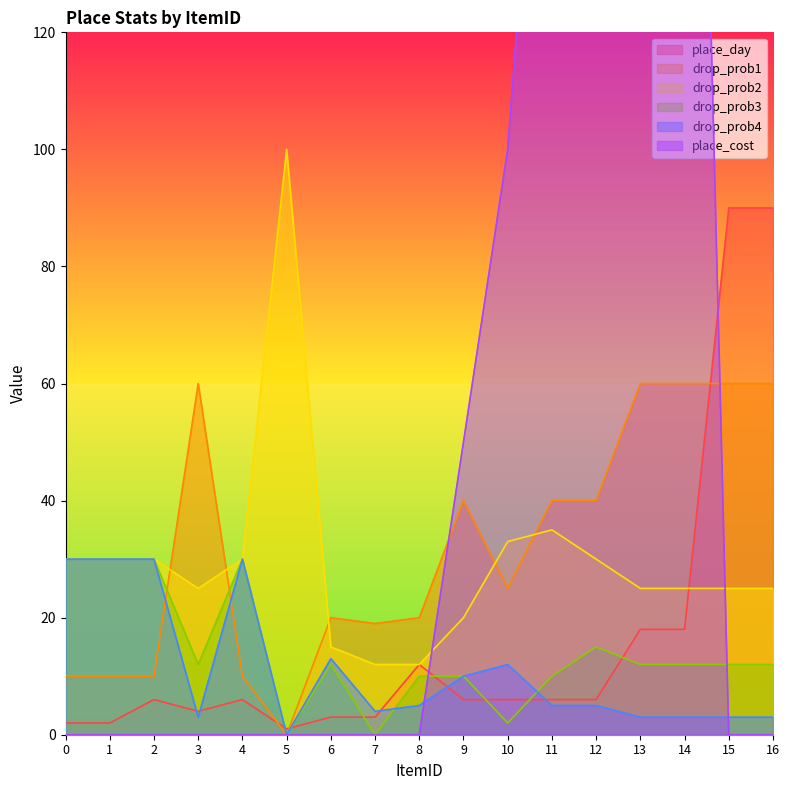

How many values in the drop_prob2 series are below 25?

4